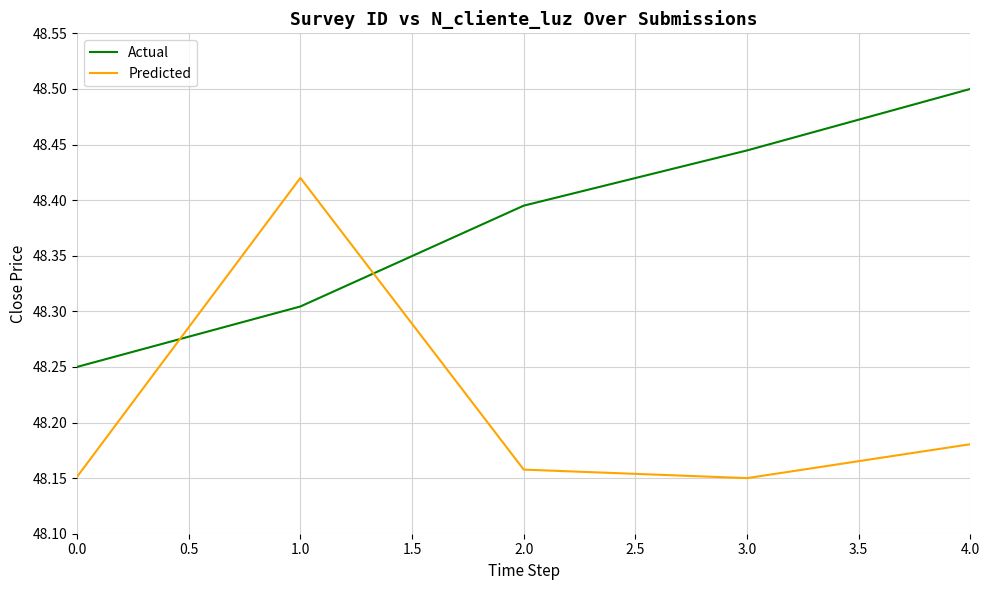

The Actual series shows 48.5 at 4.0. True or false?

True